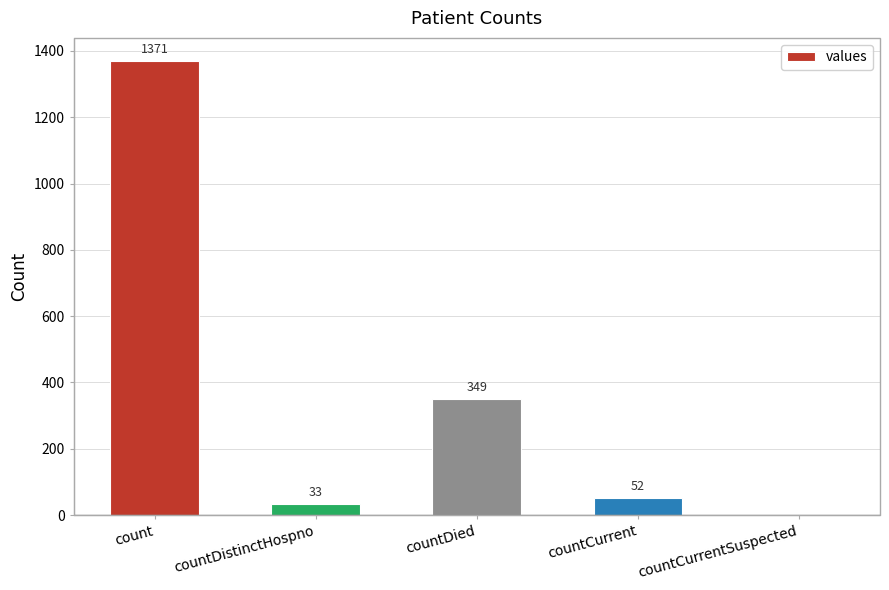

How many positive values are there?

4